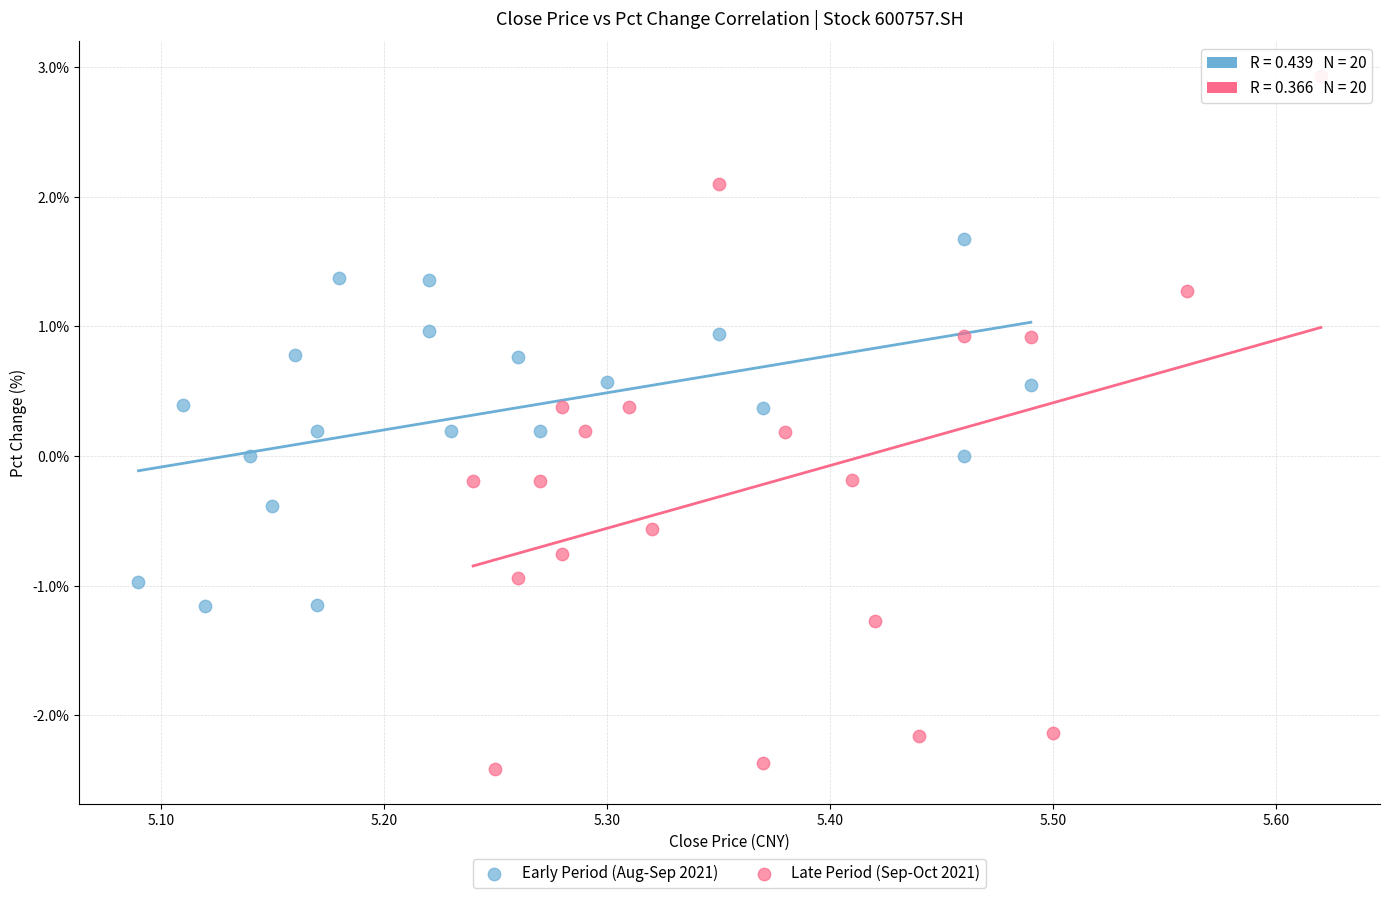

Which series reaches the maximum Y coordinate?

Late Period (Sep-Oct 2021)